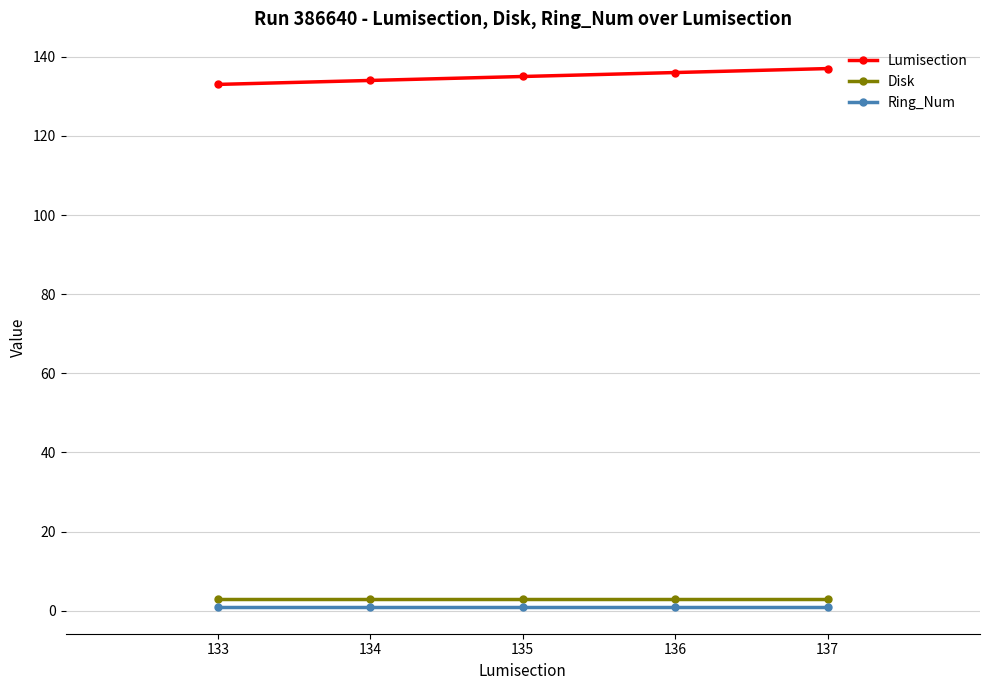

At how many categories does at least one series exceed 76?

5